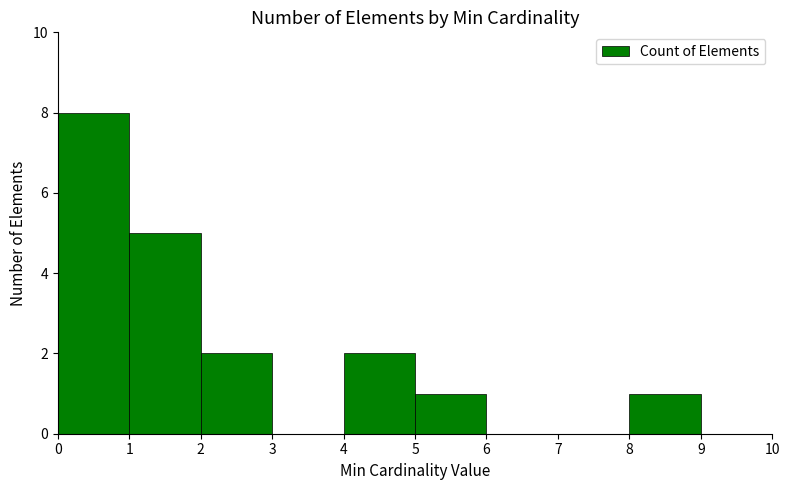

Between 3 and 4, which is larger?

4